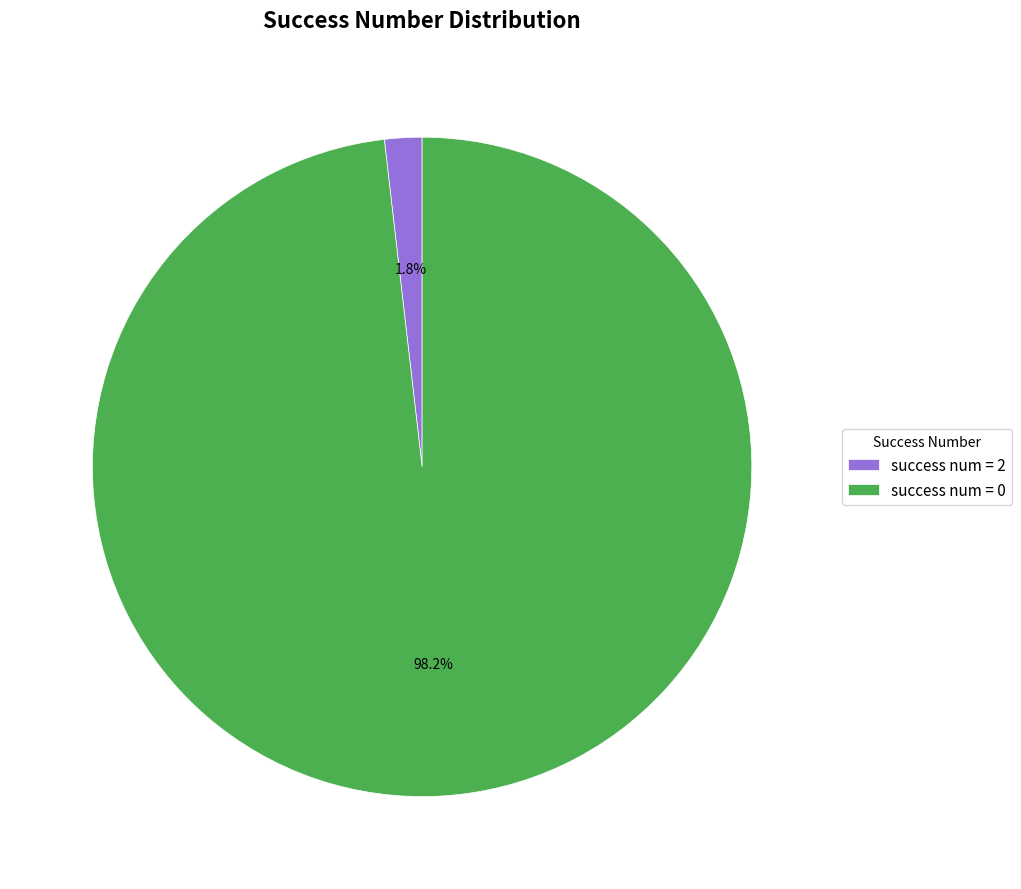

Between success num = 2 and success num = 0, which is larger?

success num = 0